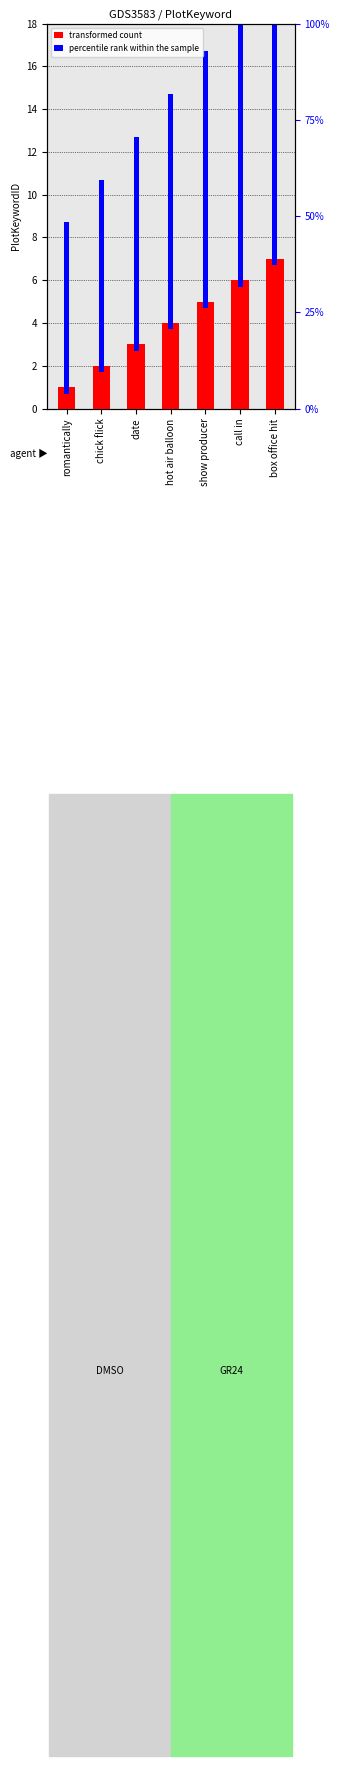

Which series has the largest total across all categories?

percentile rank within the sample